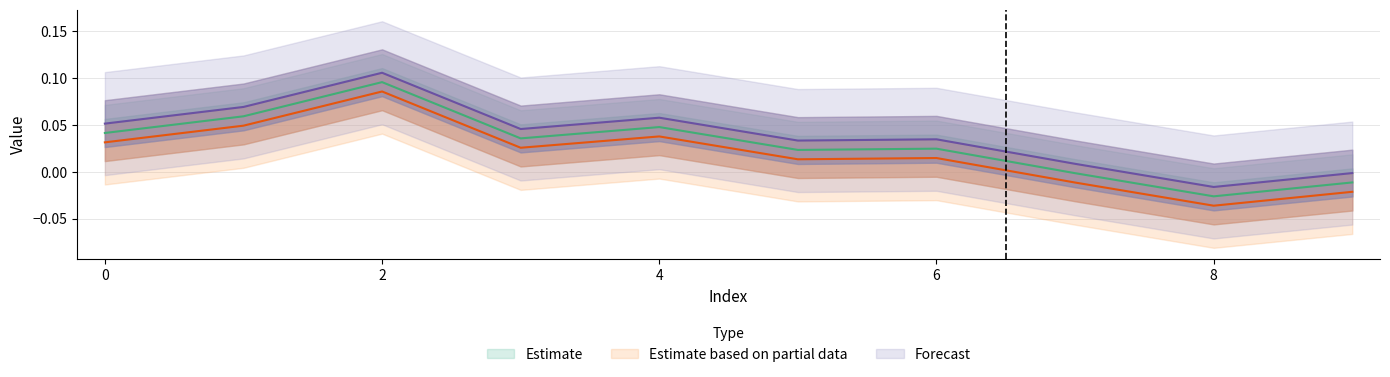

At which category is the sum across all series the highest?

2